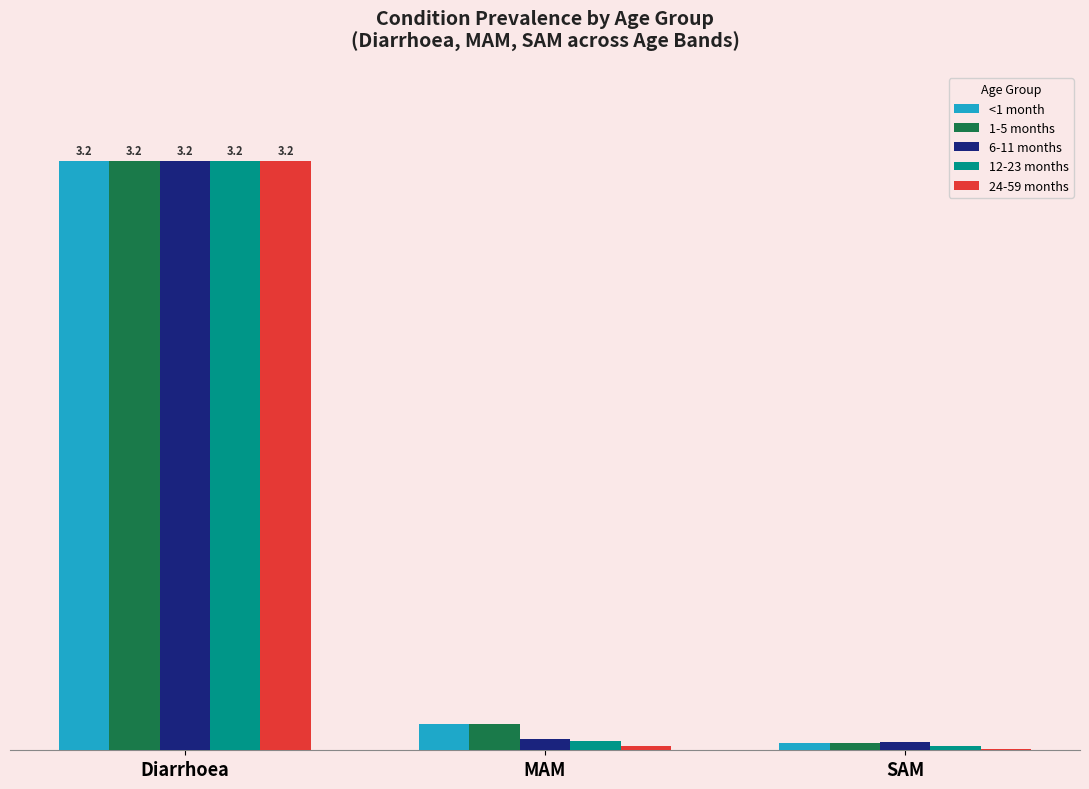

What are all the series names shown in the legend?

<1 month, 1-5 months, 6-11 months, 12-23 months, 24-59 months